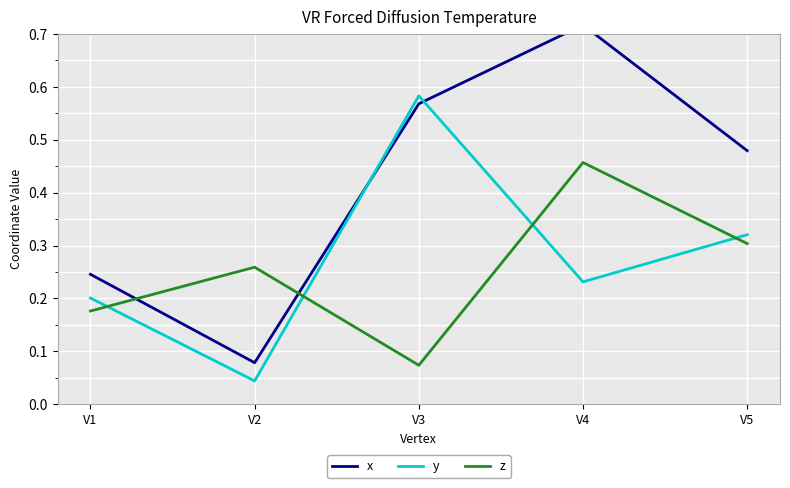

True or false: y has a value of 0.2 at V4.

True